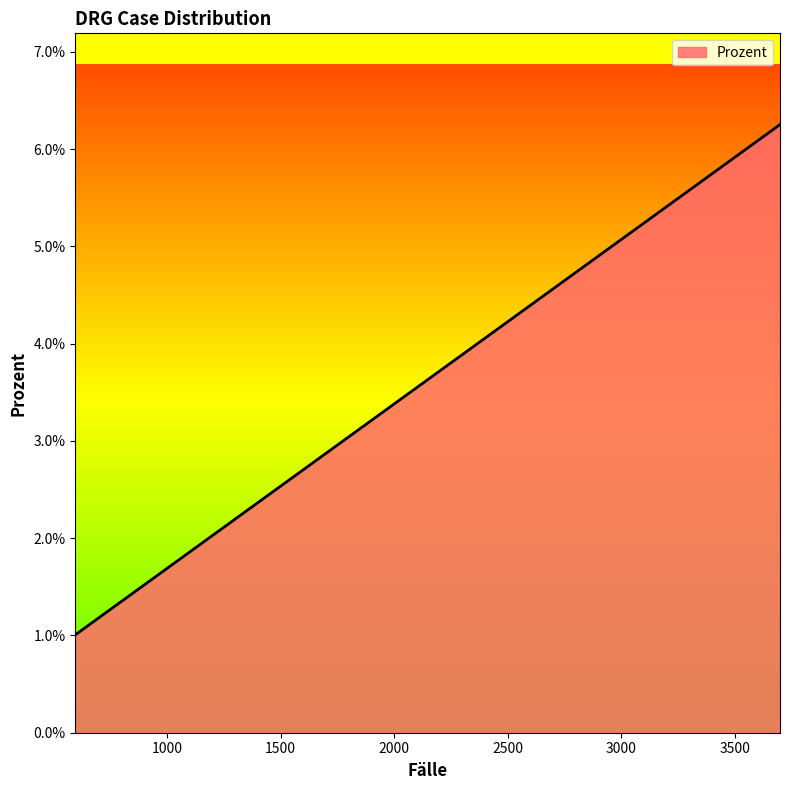

True or false: the data has more than 0 interior local peaks.

False